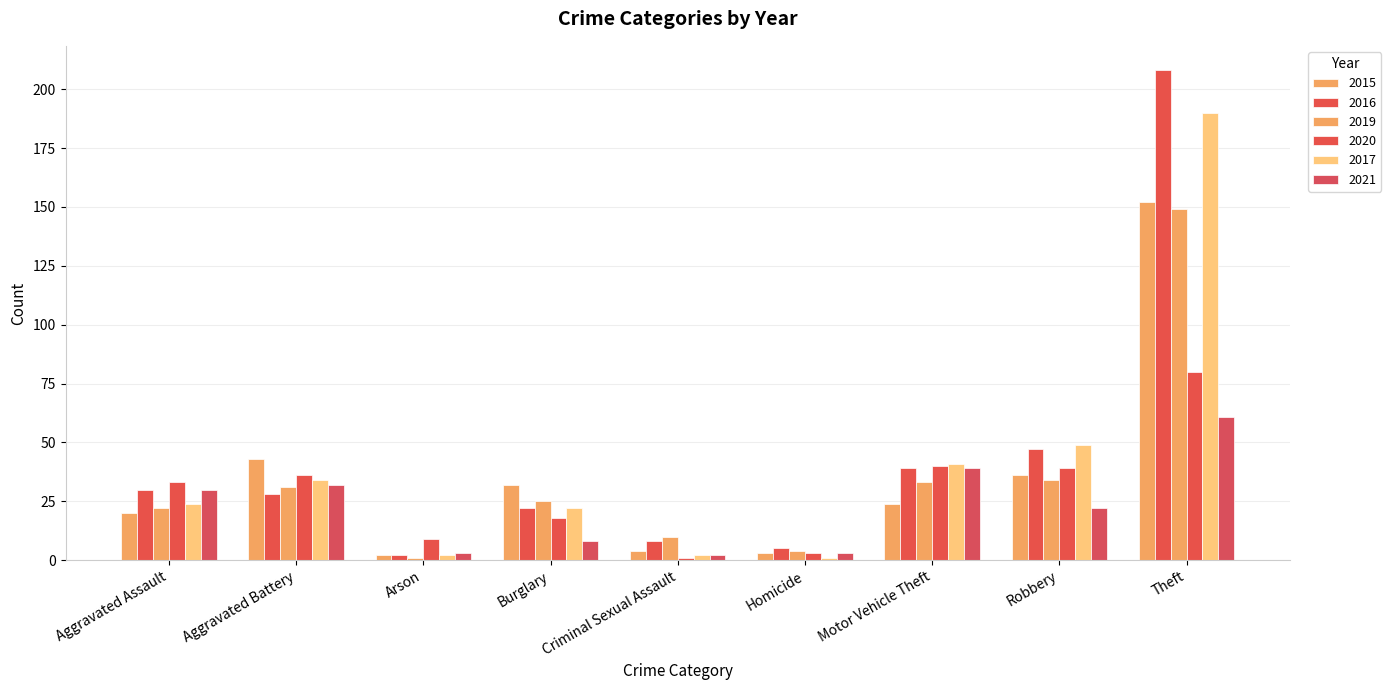

How many bars are there in total?

54